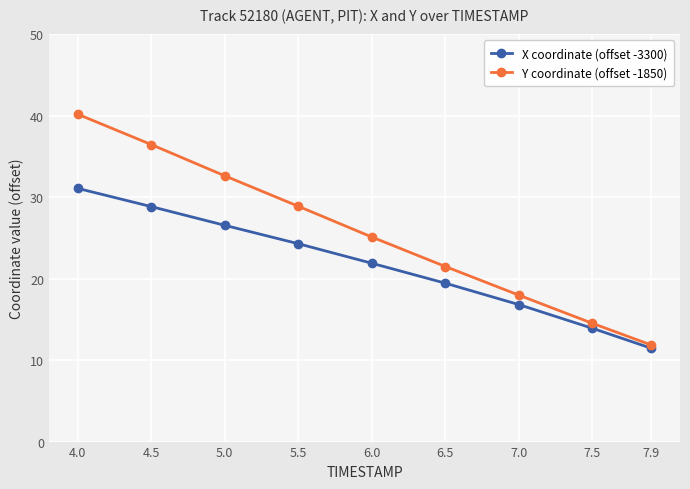

Count the number of data series in this chart.

2